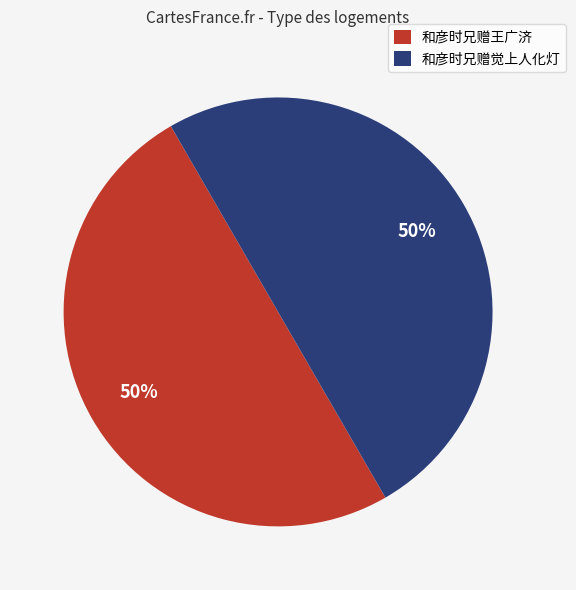

The 和彦时兄赠觉上人化灯 slice represents 73% of the pie. True or false?

False